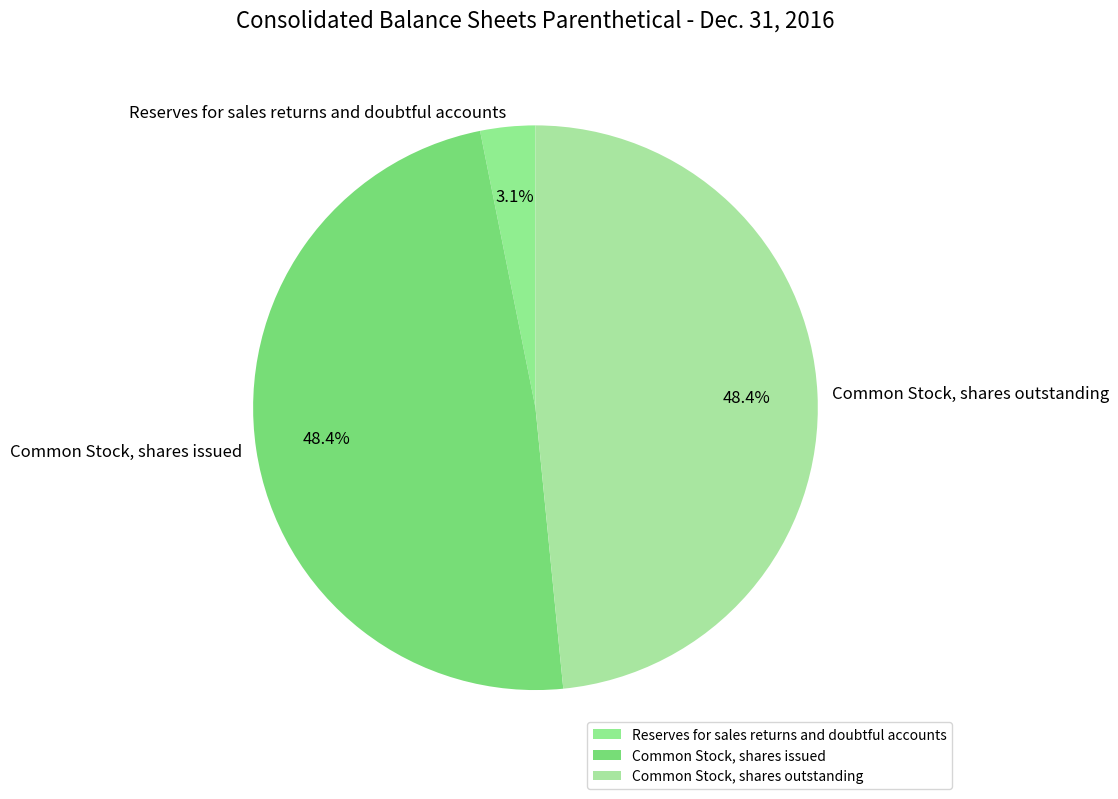

Which category has the smallest portion of the pie?

Reserves for sales returns and doubtful accounts